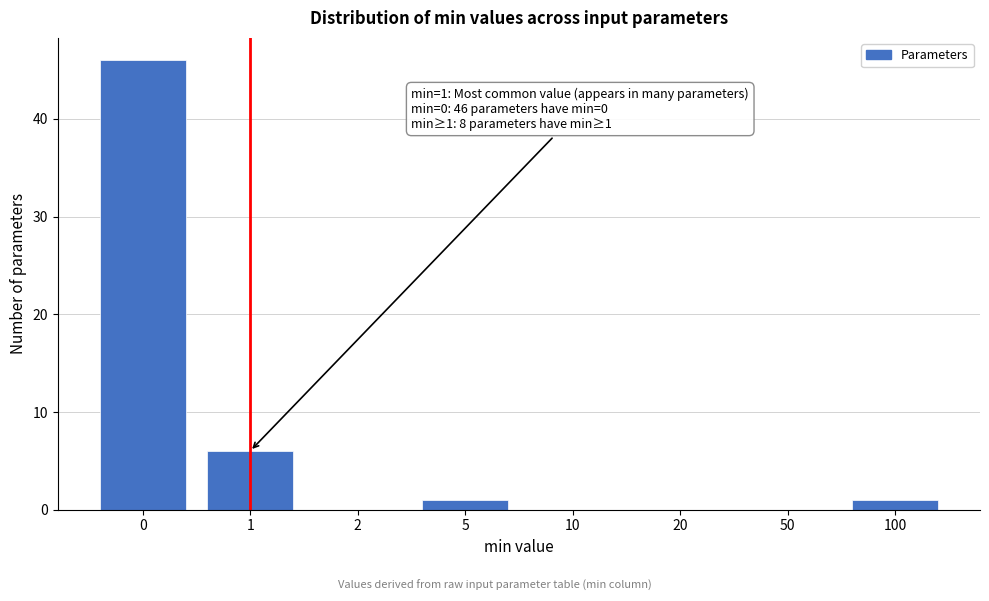

Reading left to right, transcribe all the data shown in this chart.

0=46	1=6	2=0	5=1	10=0	20=0	50=0	100=1